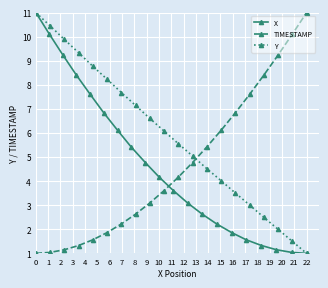

How many times do Y and TIMESTAMP cross each other?

1